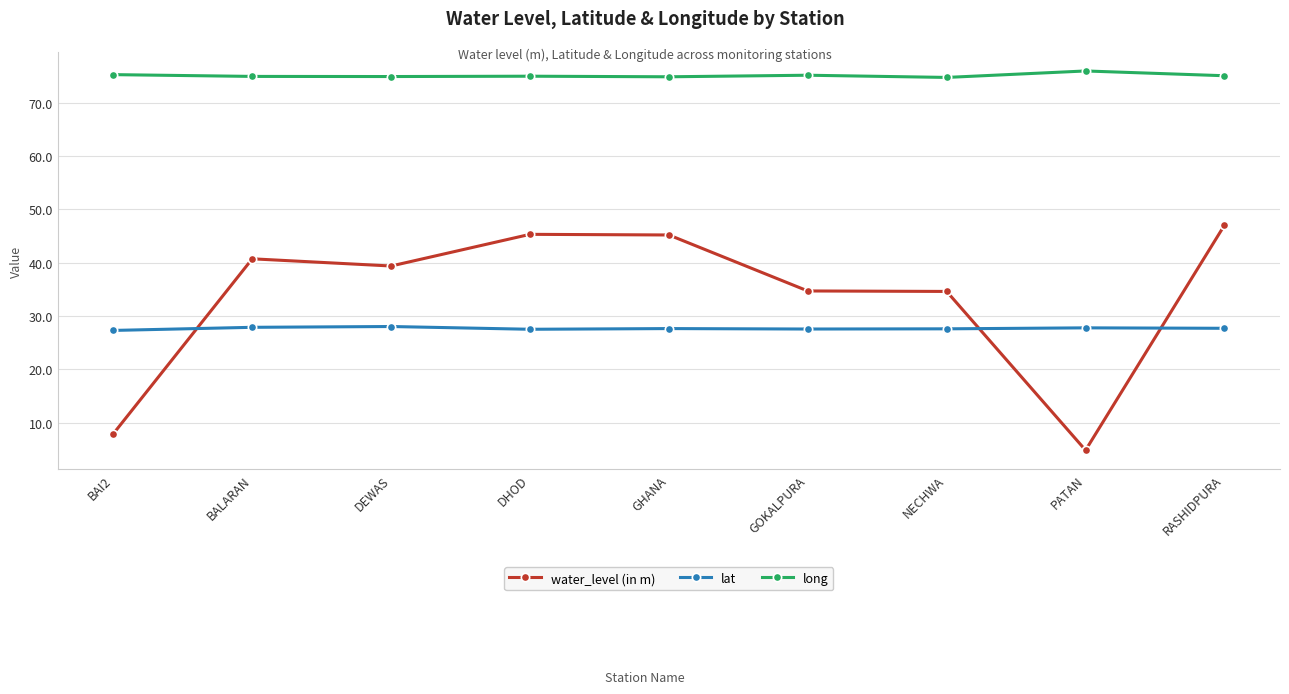

What is the maximum value shown in the chart?

76.0